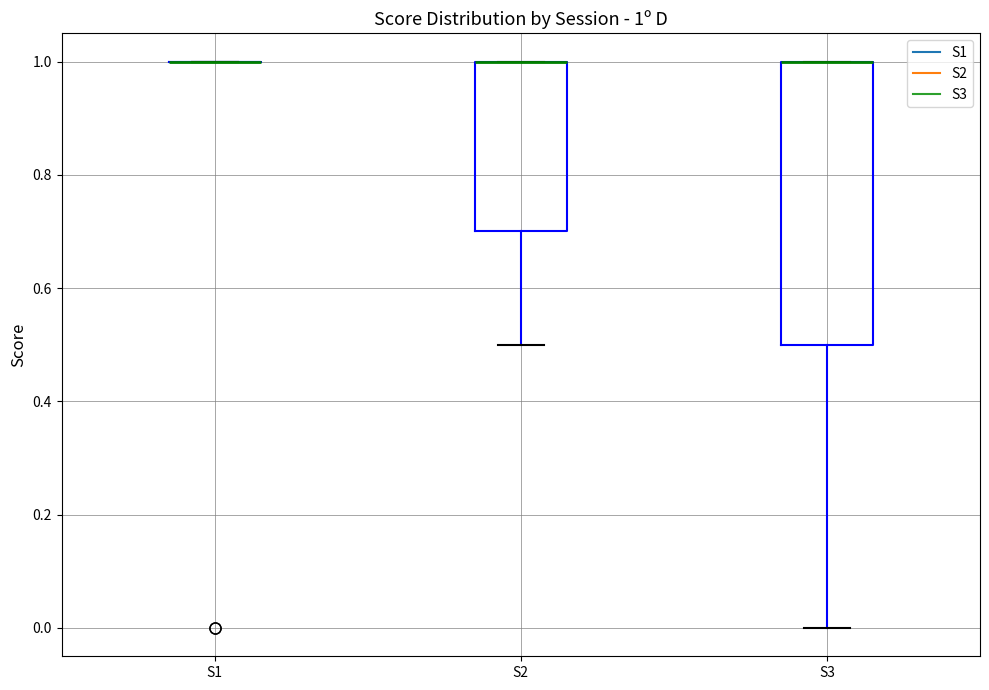

Which box is the tallest, from its lower edge to its upper edge?

S3